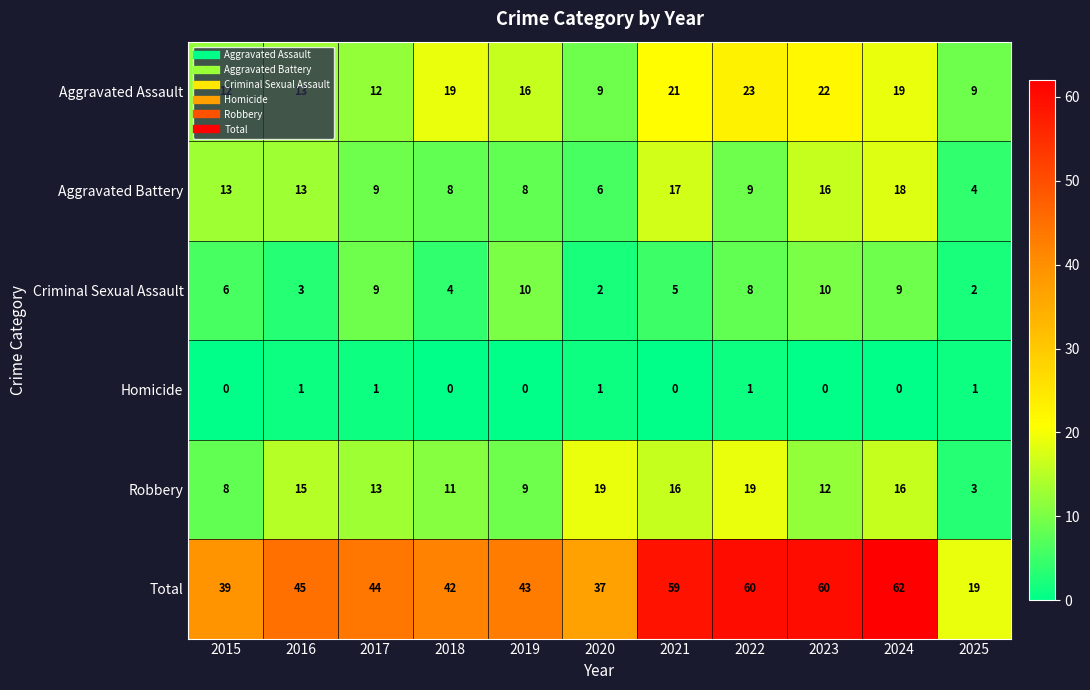

Count the number of categories in the chart.

11